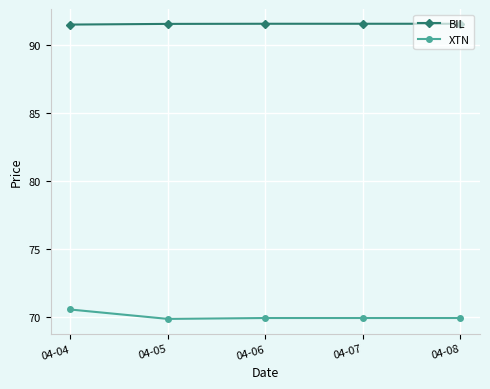

What is the average value of the BIL series?

91.5